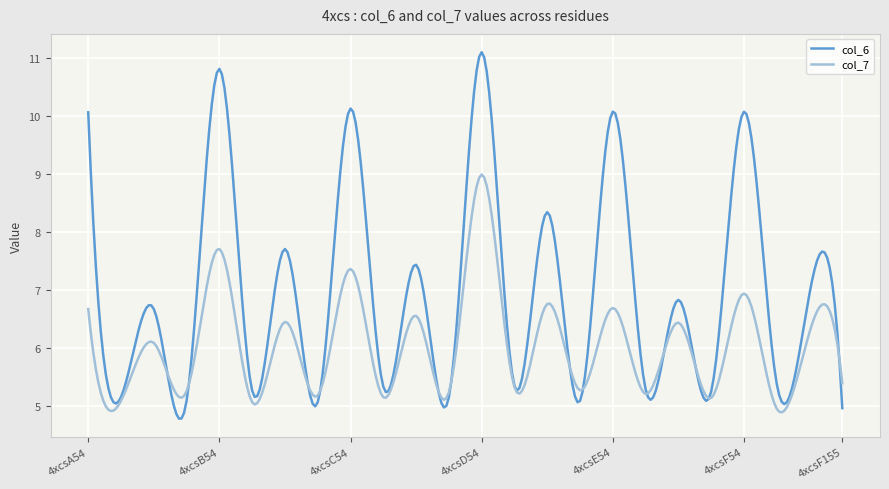

What is the smallest value displayed?

4.8